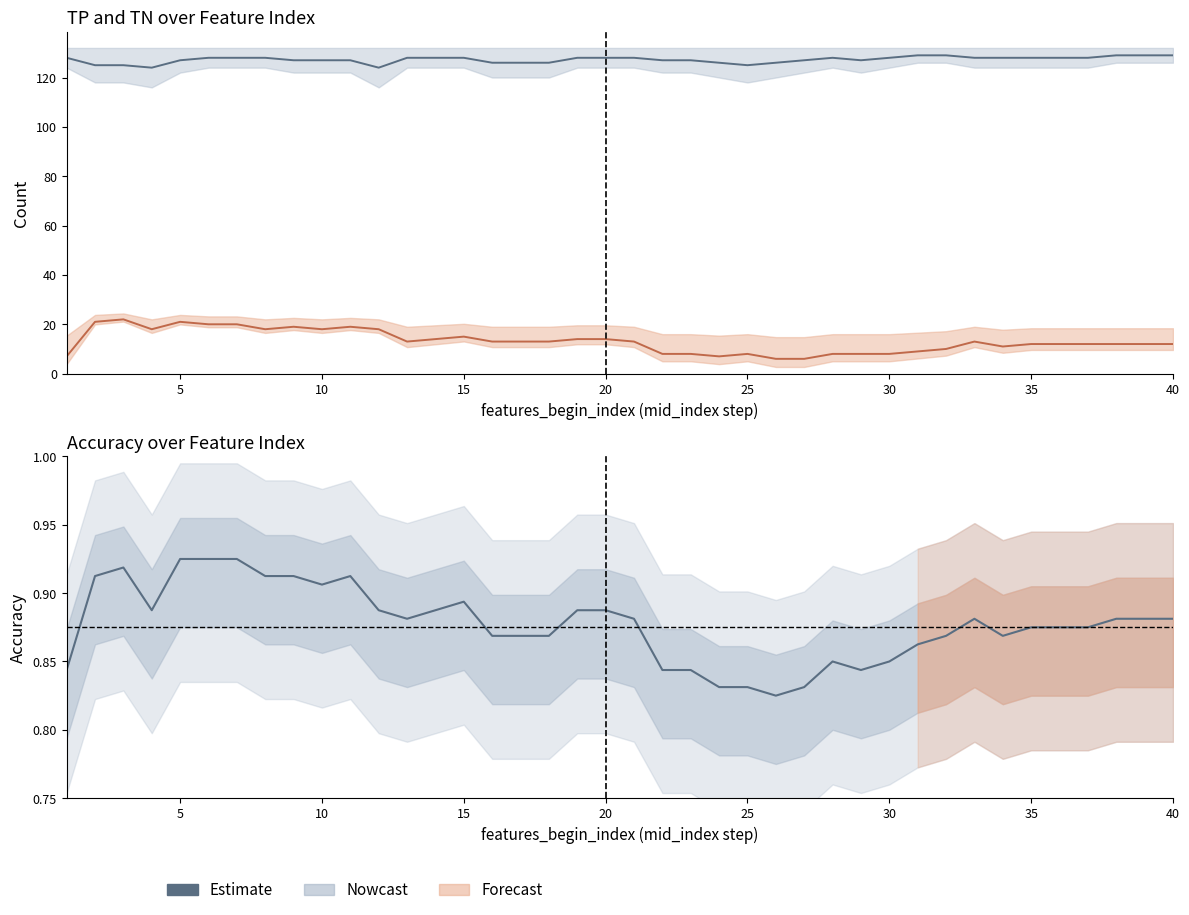

Reading left to right, transcribe all the data shown in this chart.

tp: 1=7.0	2=21.0	3=22.0	4=18.0	5=21.0	6=20.0	7=20.0	8=18.0	9=19.0	10=18.0	11=19.0	12=18.0	13=13.0	14=14.0	15=15.0	16=13.0	17=13.0	18=13.0	19=14.0	20=14.0	21=13.0	22=8.0	23=8.0	24=7.0	25=8.0	26=6.0	27=6.0	28=8.0	29=8.0	30=8.0	31=9.0	32=10.0	33=13.0	34=11.0	35=12.0	36=12.0	37=12.0	38=12.0	39=12.0	40=12.0
tn: 1=128.0	2=125.0	3=125.0	4=124.0	5=127.0	6=128.0	7=128.0	8=128.0	9=127.0	10=127.0	11=127.0	12=124.0	13=128.0	14=128.0	15=128.0	16=126.0	17=126.0	18=126.0	19=128.0	20=128.0	21=128.0	22=127.0	23=127.0	24=126.0	25=125.0	26=126.0	27=127.0	28=128.0	29=127.0	30=128.0	31=129.0	32=129.0	33=128.0	34=128.0	35=128.0	36=128.0	37=128.0	38=129.0	39=129.0	40=129.0
acc: 1=0.8	2=0.9	3=0.9	4=0.9	5=0.9	6=0.9	7=0.9	8=0.9	9=0.9	10=0.9	11=0.9	12=0.9	13=0.9	14=0.9	15=0.9	16=0.9	17=0.9	18=0.9	19=0.9	20=0.9	21=0.9	22=0.8	23=0.8	24=0.8	25=0.8	26=0.8	27=0.8	28=0.8	29=0.8	30=0.8	31=0.9	32=0.9	33=0.9	34=0.9	35=0.9	36=0.9	37=0.9	38=0.9	39=0.9	40=0.9